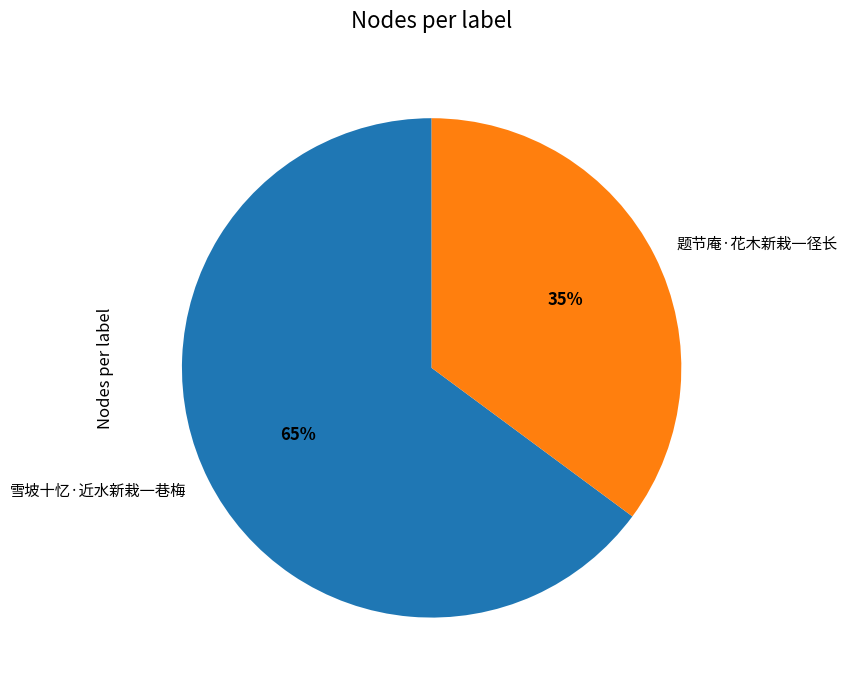

Combined, do 题节庵·花木新栽一径长 and 雪坡十忆·近水新栽一巷梅 account for over 50%?

Yes